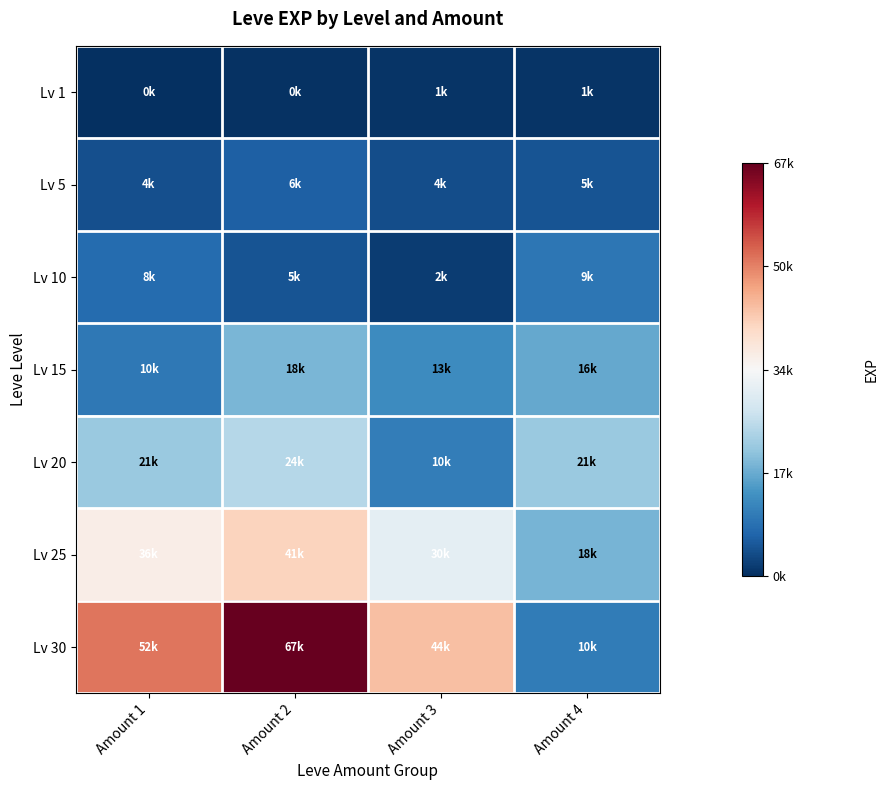

Which has a higher value, Amount 4 or Amount 1?

Amount 4